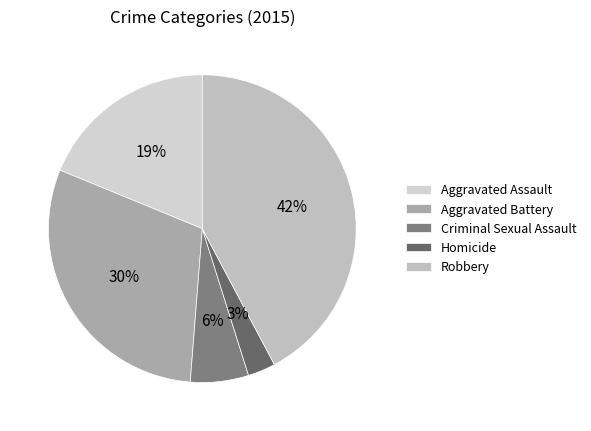

Is it true that Aggravated Assault is 13% of the pie?

False